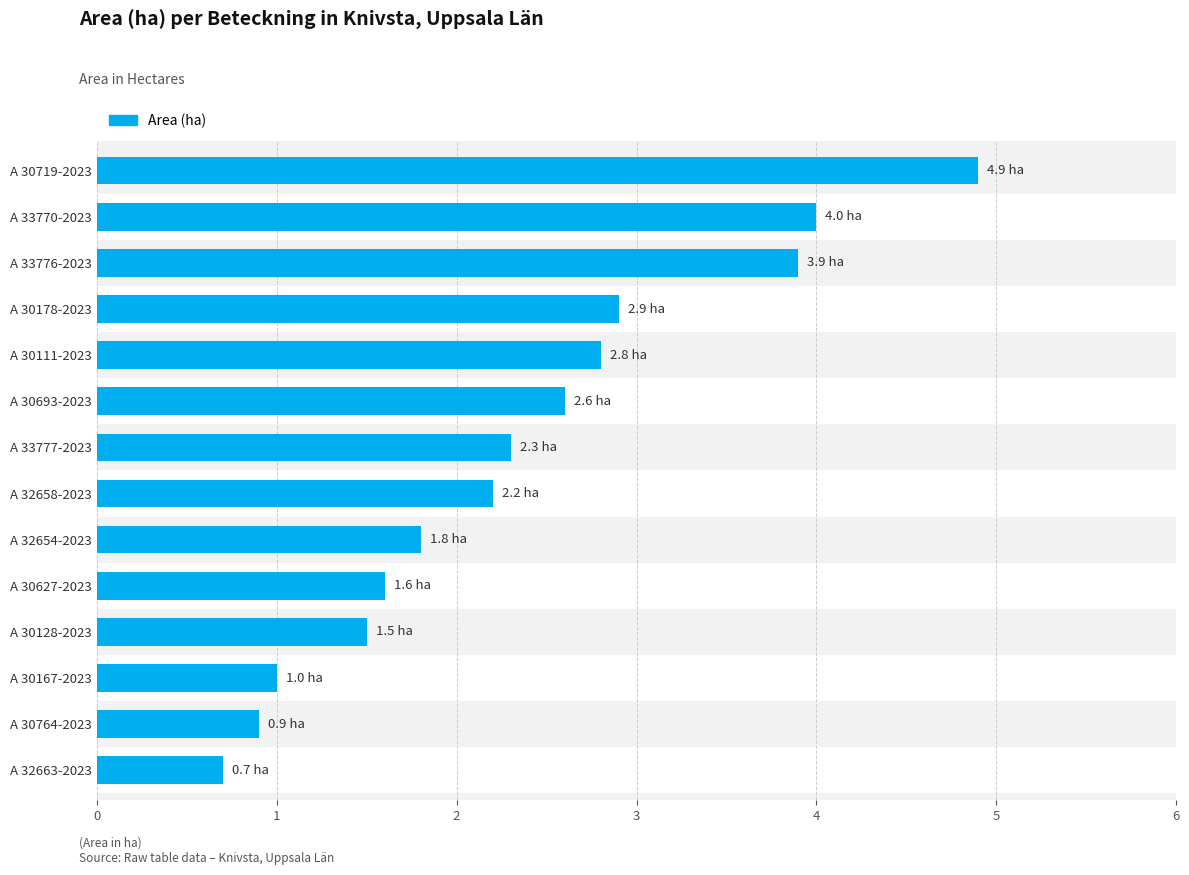

What is the difference between the values at A 30128-2023 and A 33776-2023?

2.4